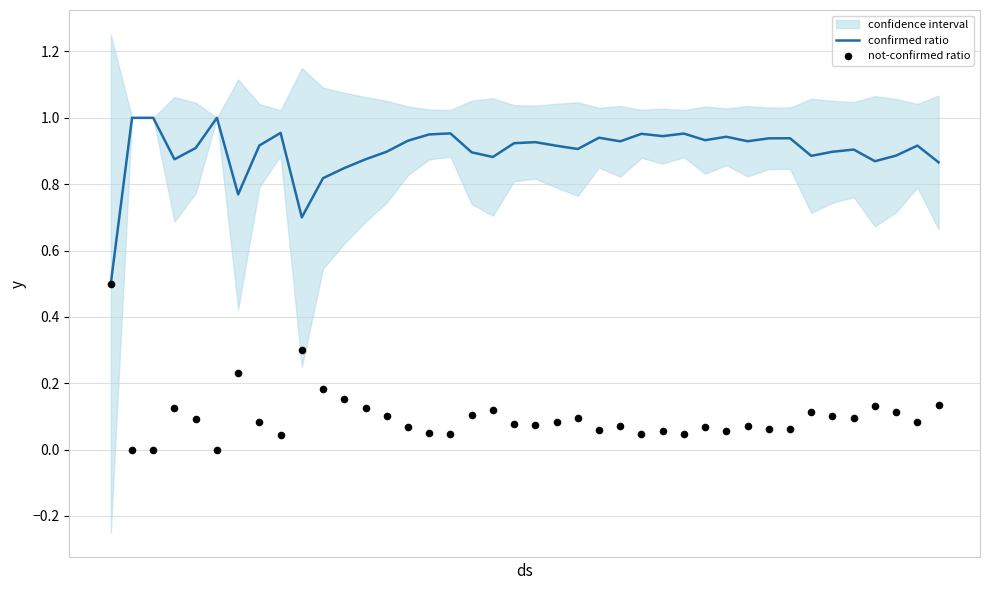

At how many categories does at least one series exceed 0?

40